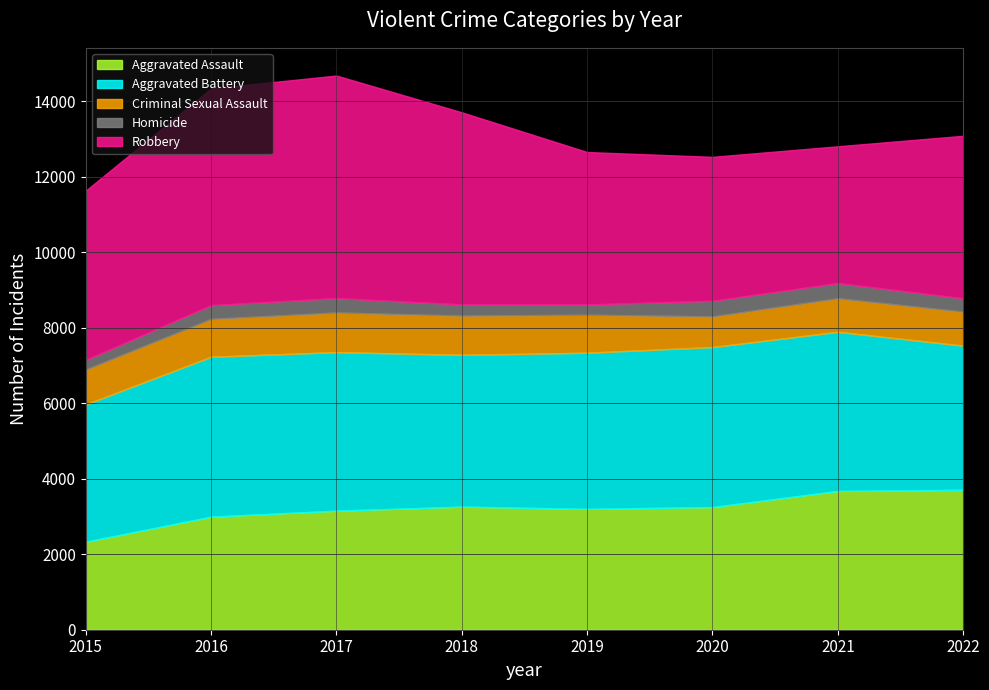

At which label does Criminal Sexual Assault first exceed 1004?

2017